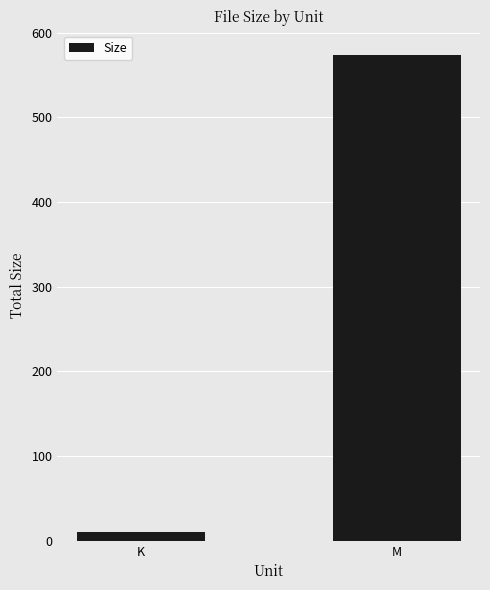

What is the label of the 1st bar from the right?

M